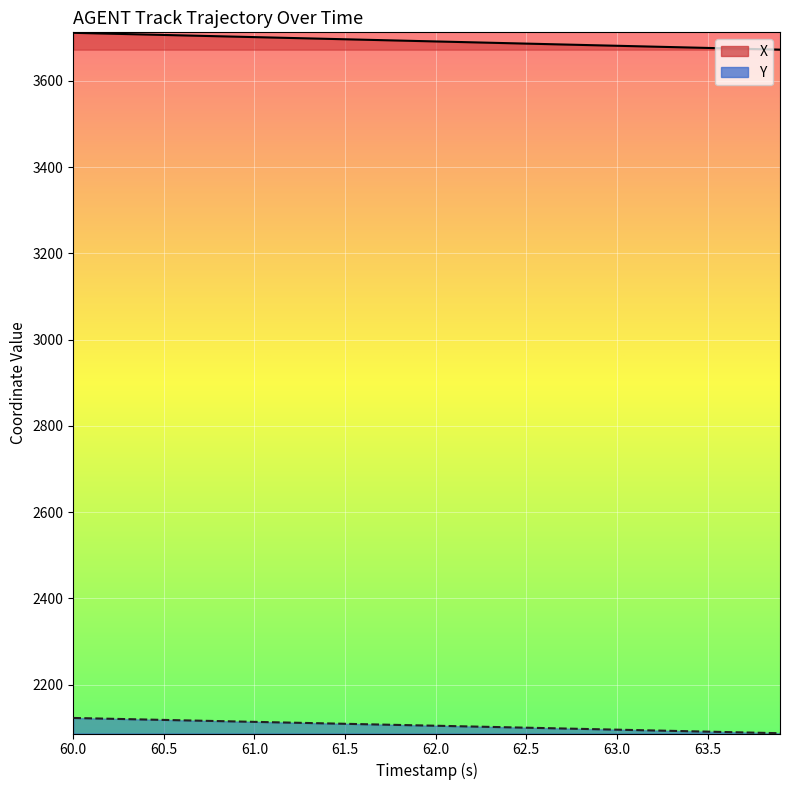

List the series in order of their peak value, highest first.

X, Y